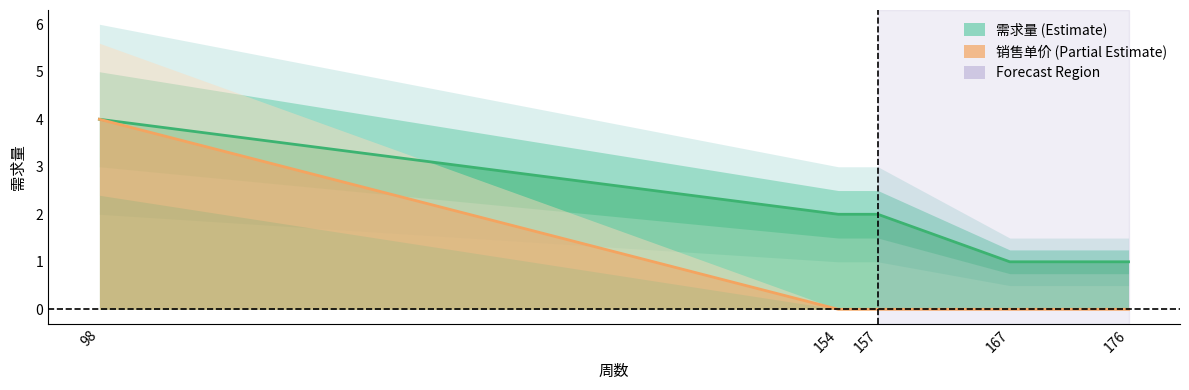

At which category is the sum across all series the highest?

98